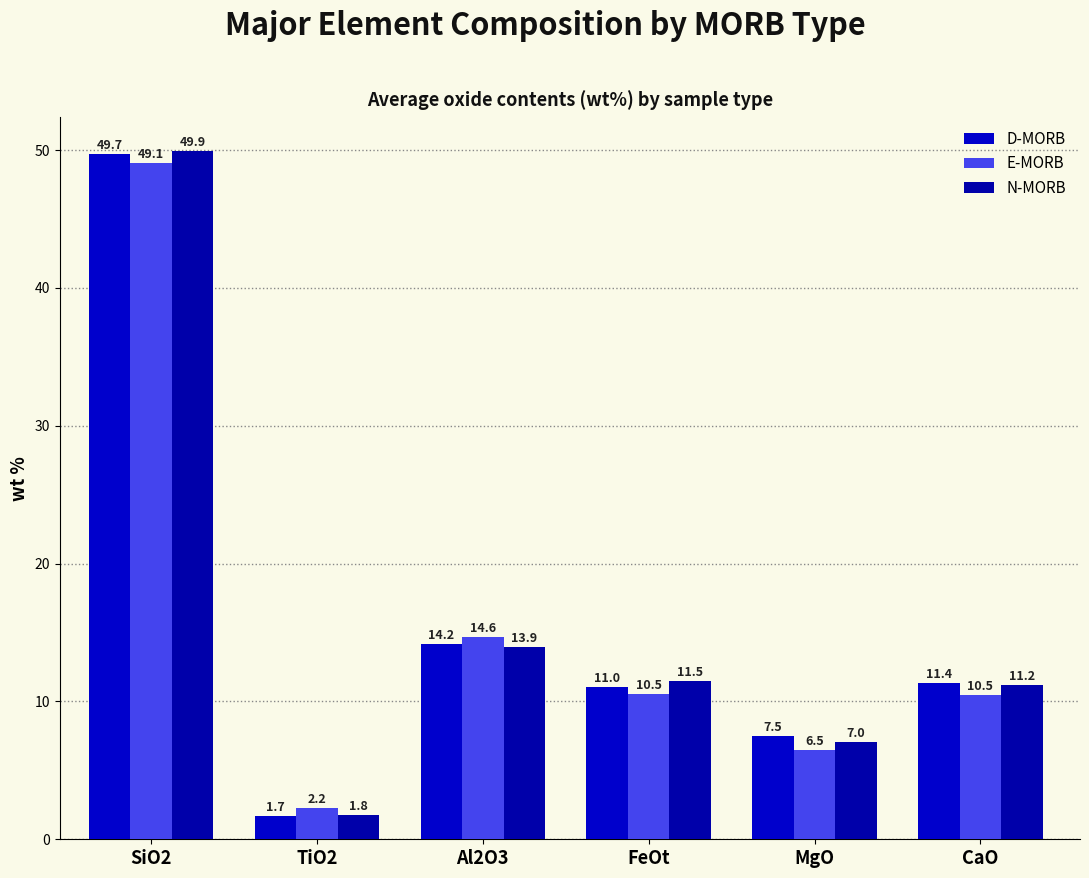

What is the label of the 6th bar from the right?

SiO2